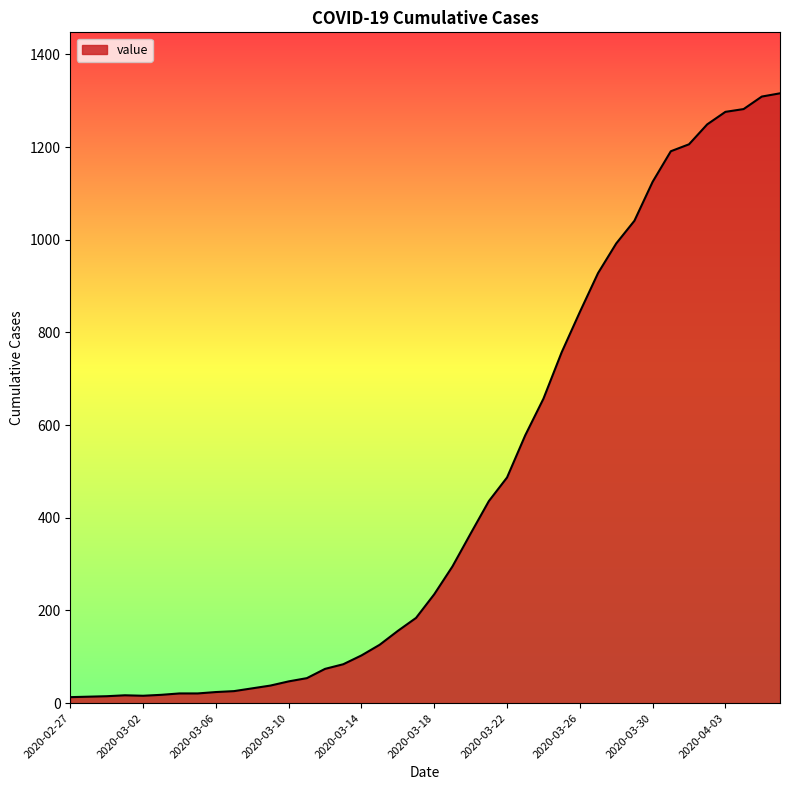

What is the sum of all values?

18653